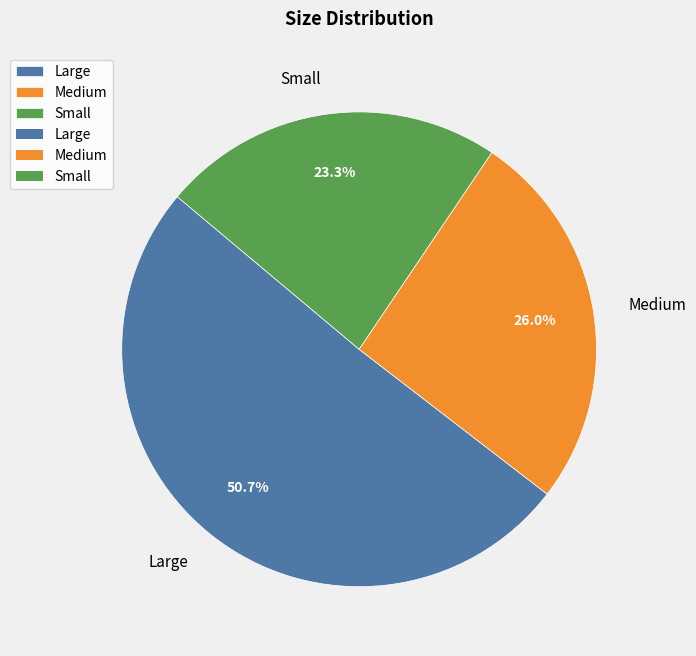

To the nearest percent, what percentage of the pie is Large?

51%